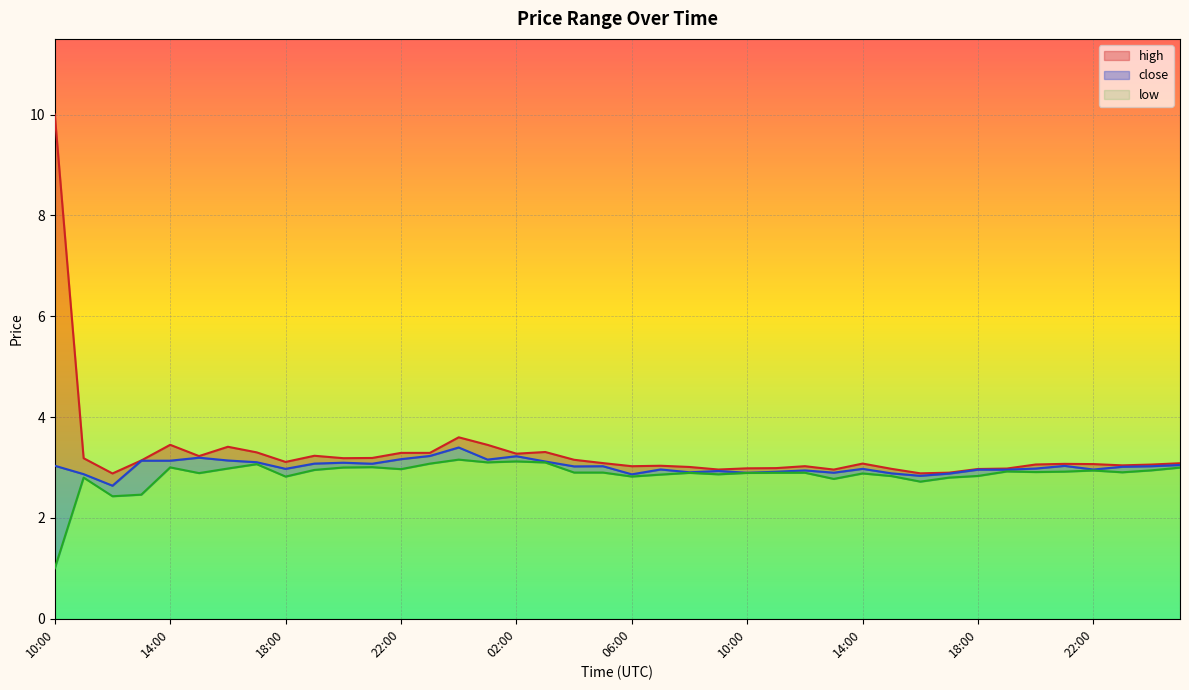

What are all the series names shown in the legend?

high, close, low